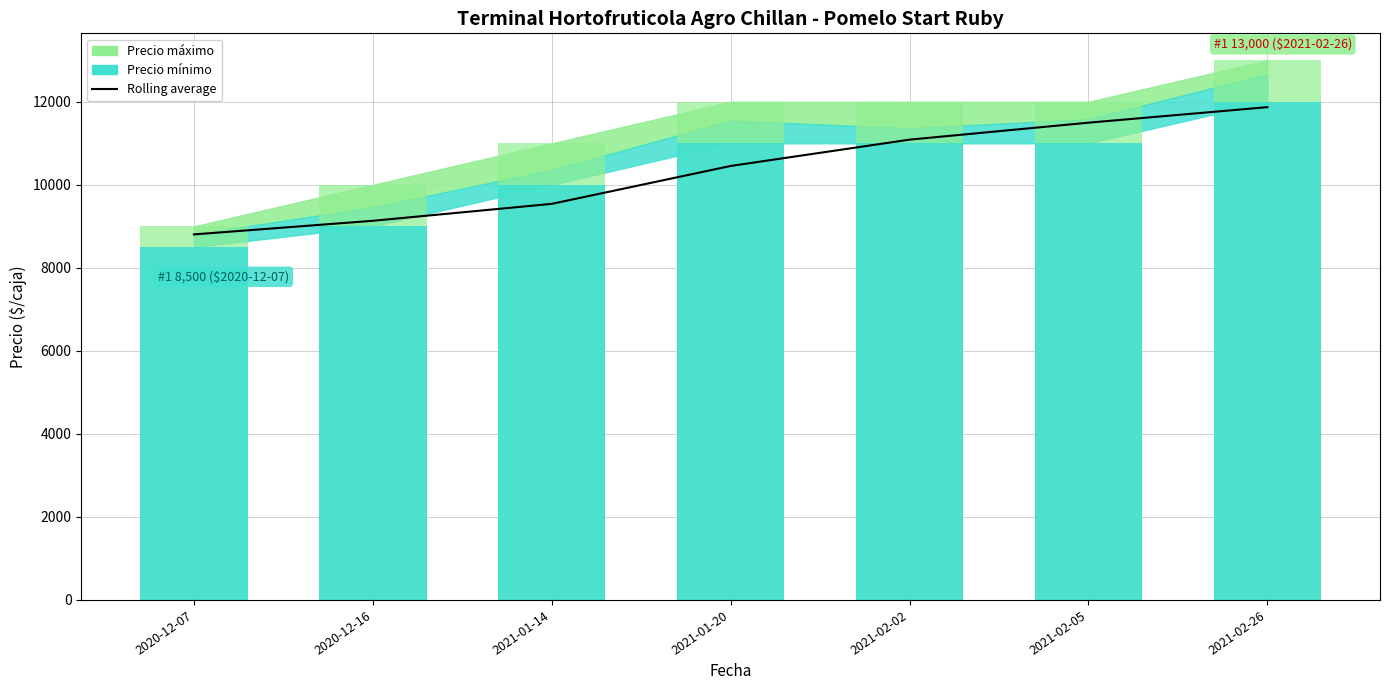

At which category does the chart reach its minimum across all series?

2020-12-07